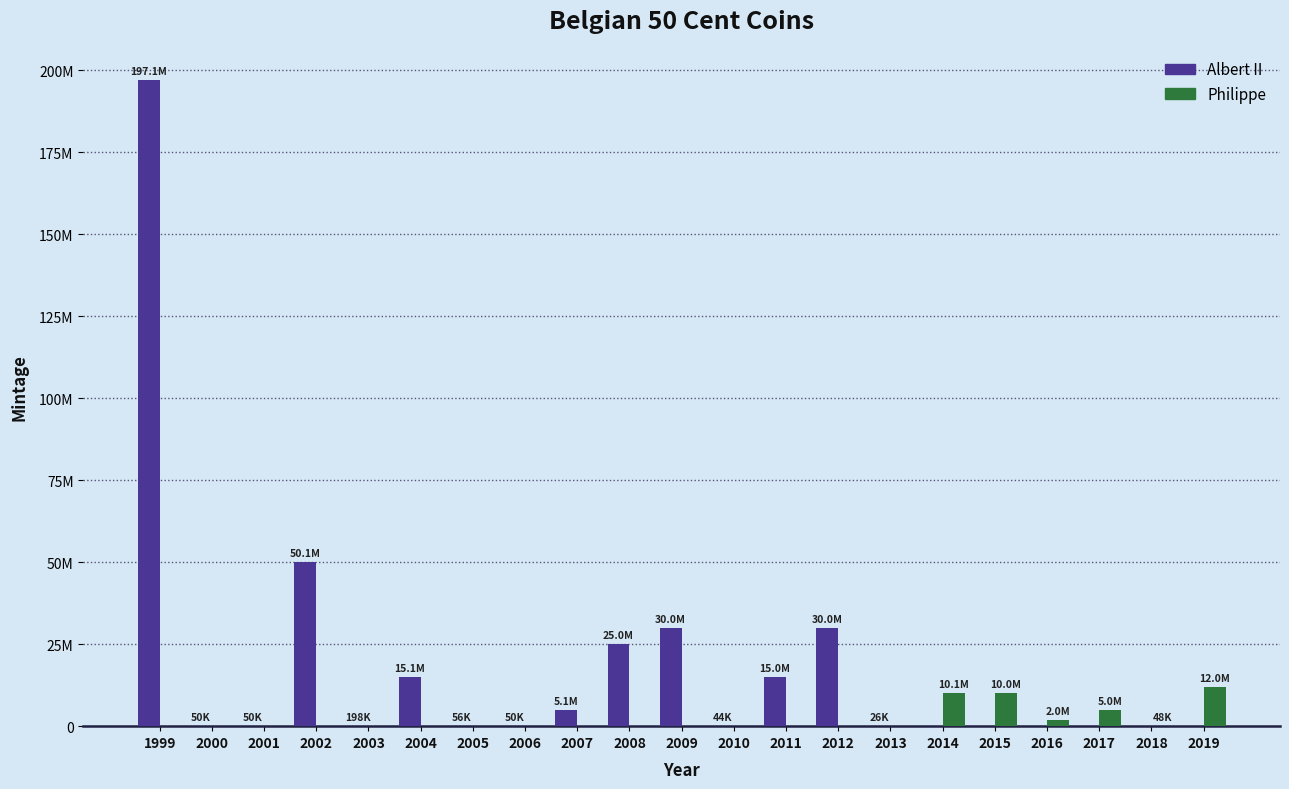

Does the chart contain stacked bars?

No